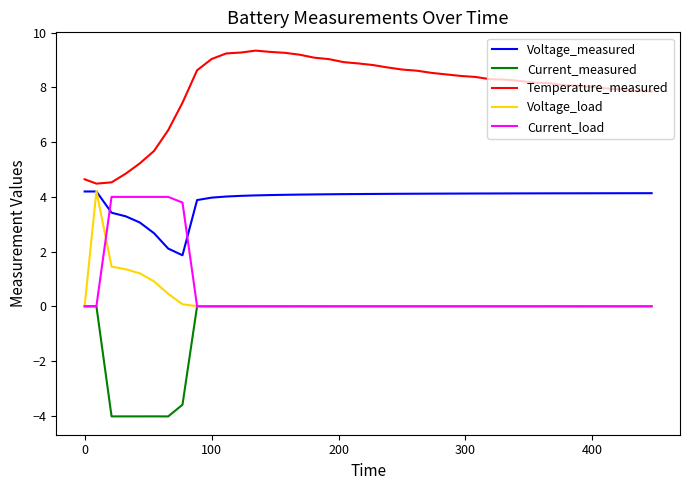

What is the smallest value displayed?

-4.0